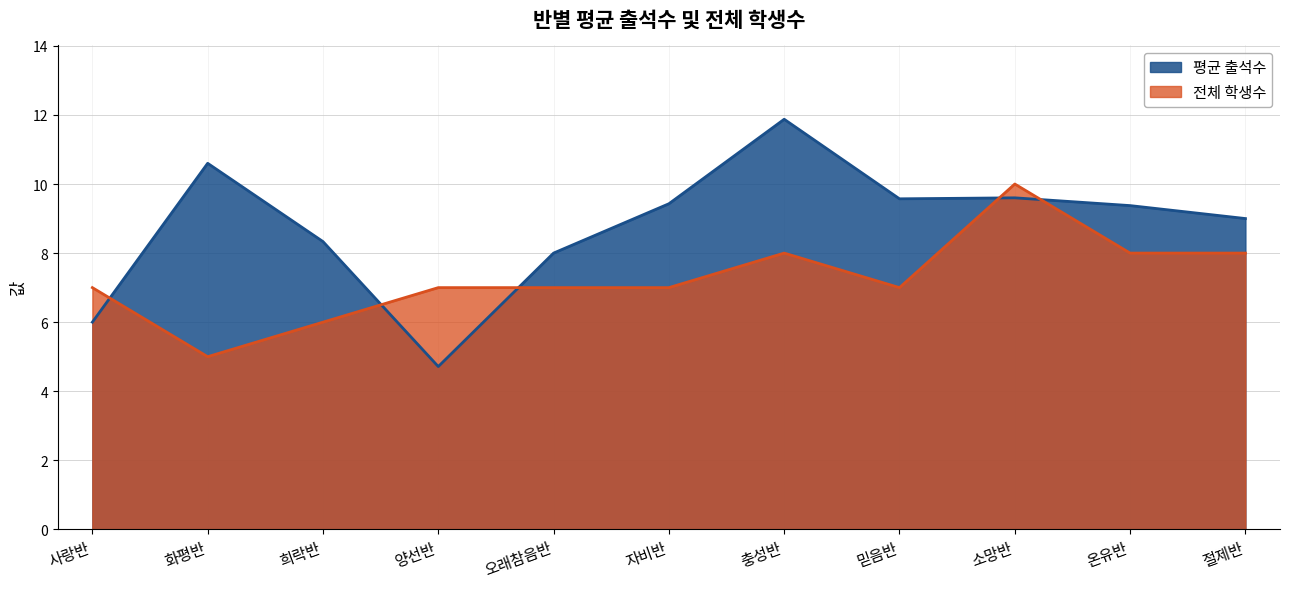

How many intersections are there between 평균 출석수 and 전체 학생수?

5